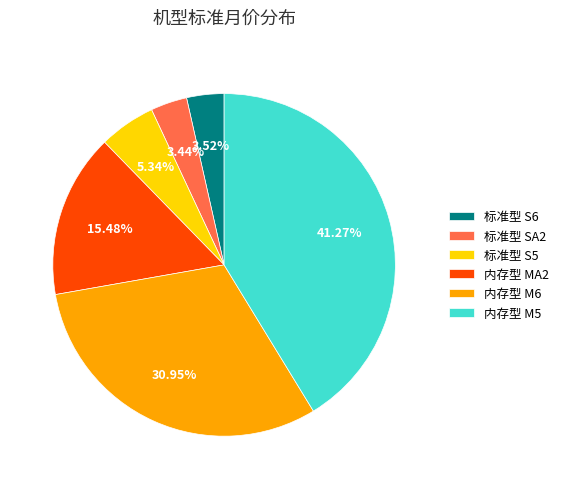

Does any single category account for the majority?

No